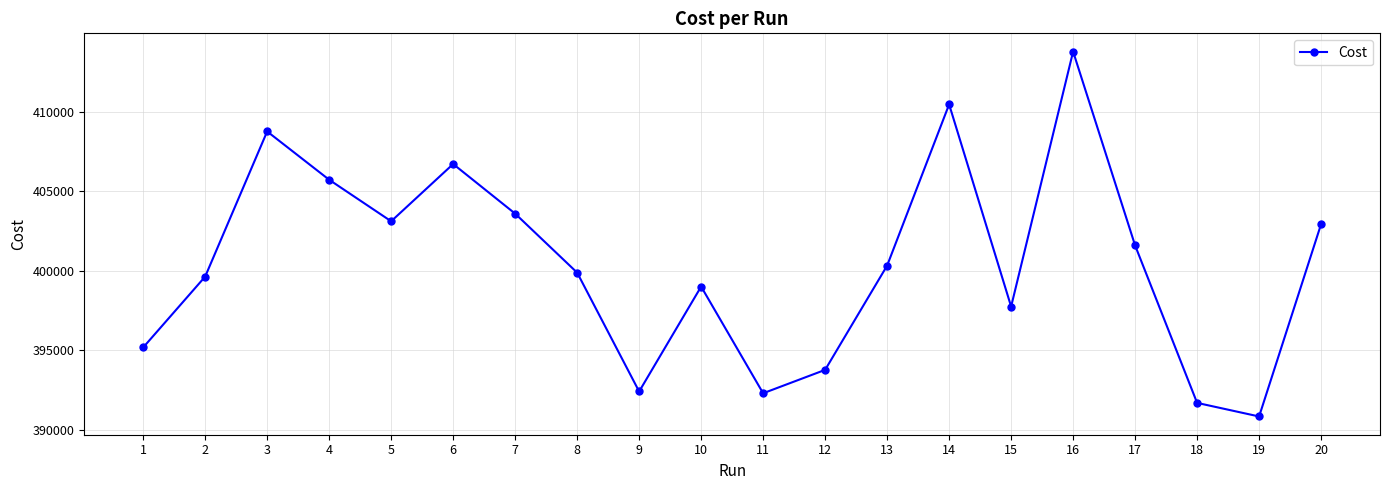

What is the value of the 14th point from the left?

410447.0